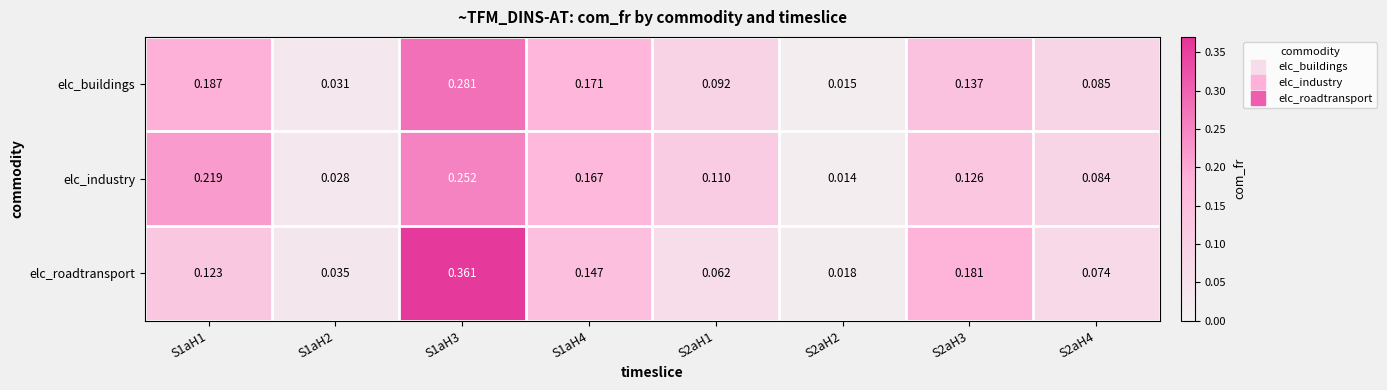

Count the number of data series in this chart.

3